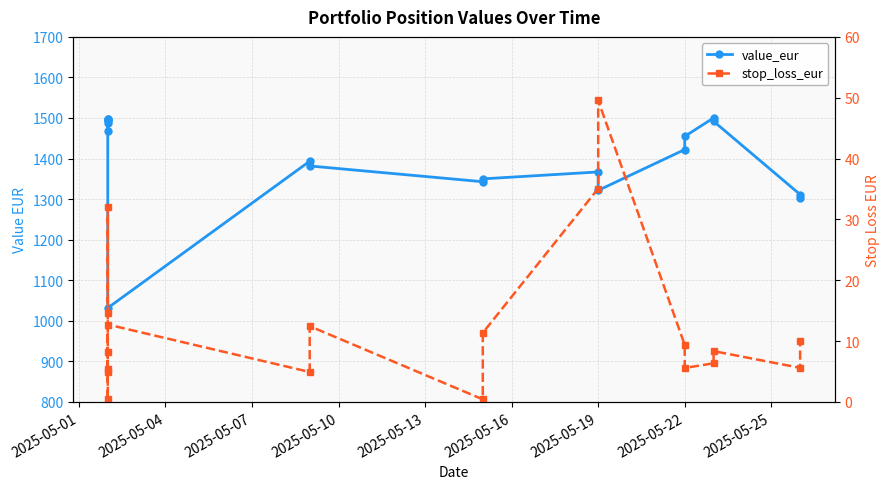

True or false: stop_loss_eur and value_eur intersect in this chart.

False